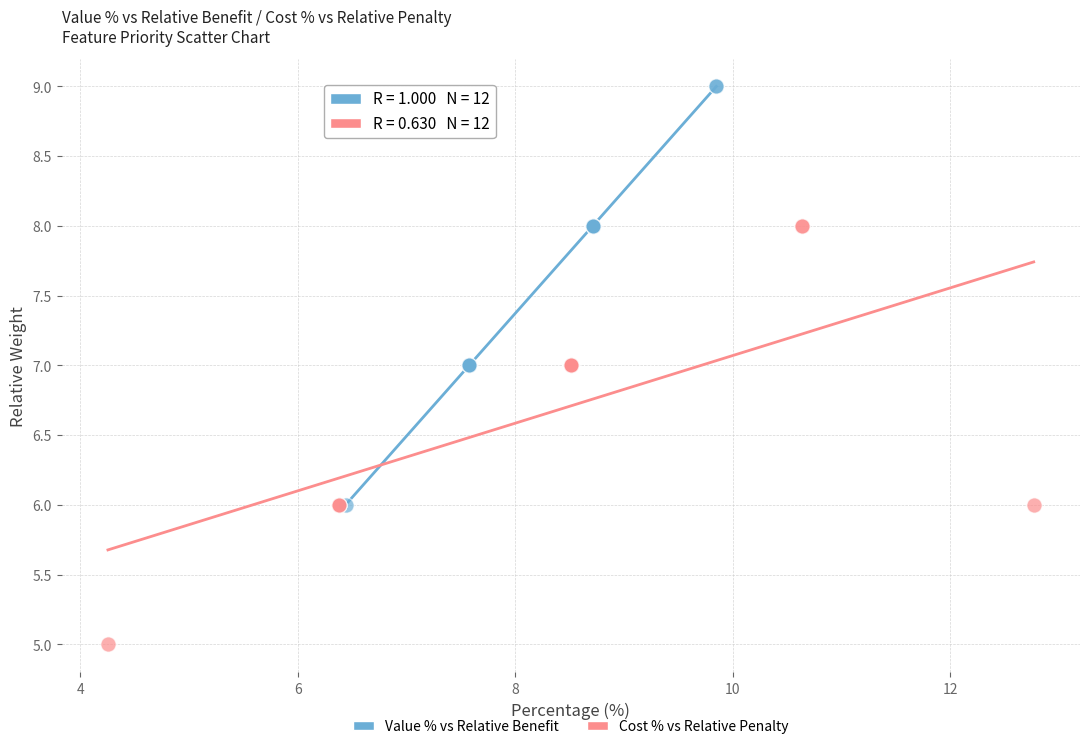

Which series contains the lowest Y value?

Cost % vs Relative Penalty